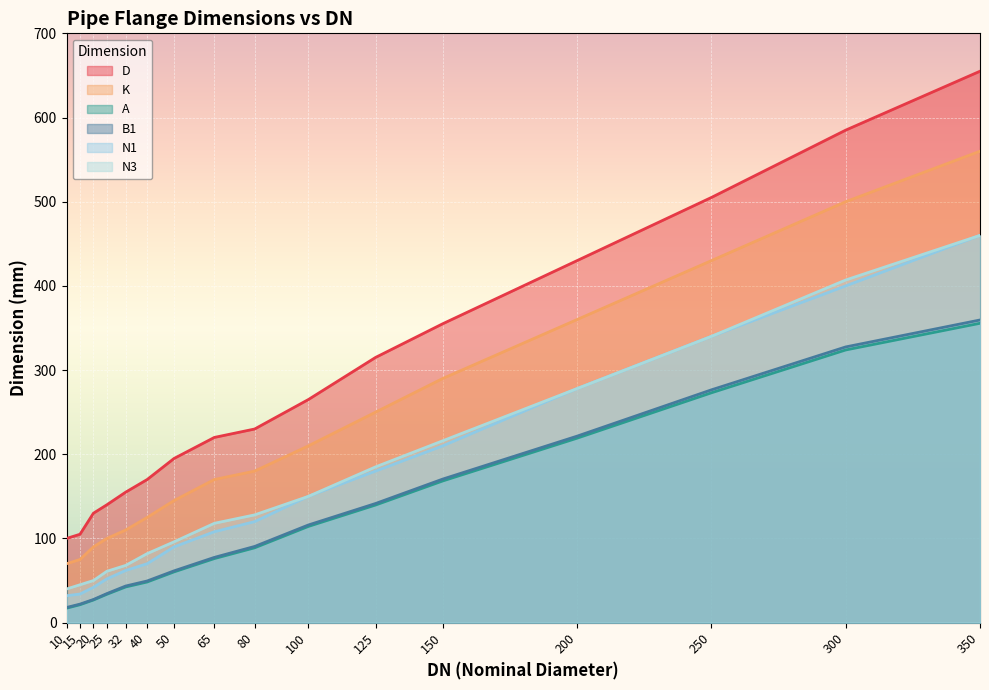

How many lines are shown in the chart?

6